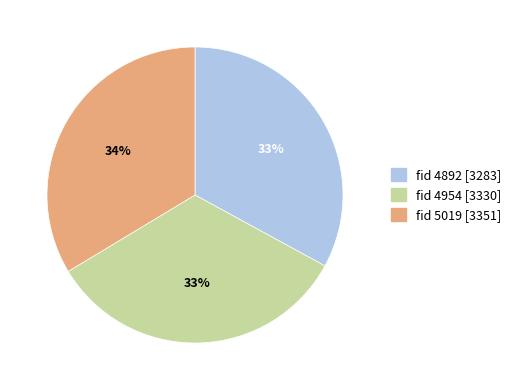

Does any single category account for the majority?

No